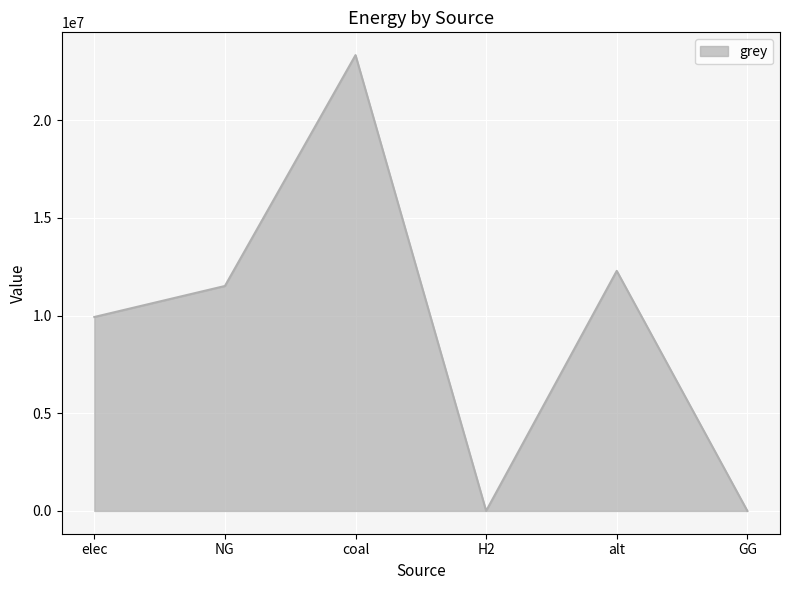

How many lines are shown in the chart?

1